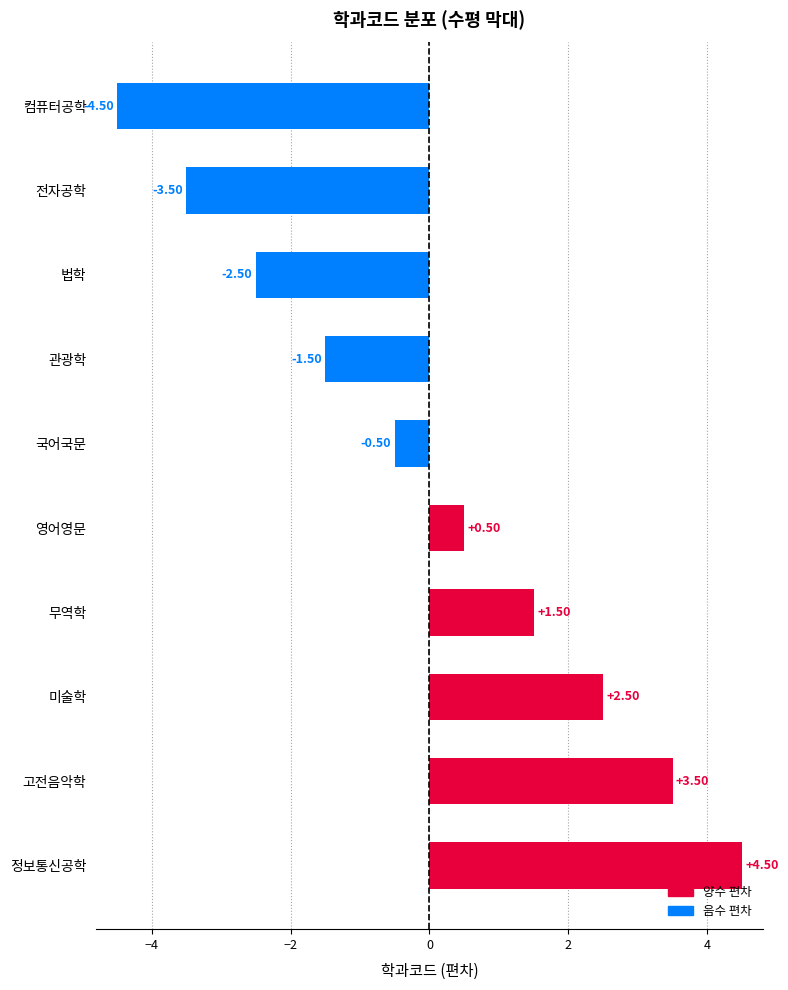

What is the difference between the values at 정보통신공학 and 미술학?

2.0